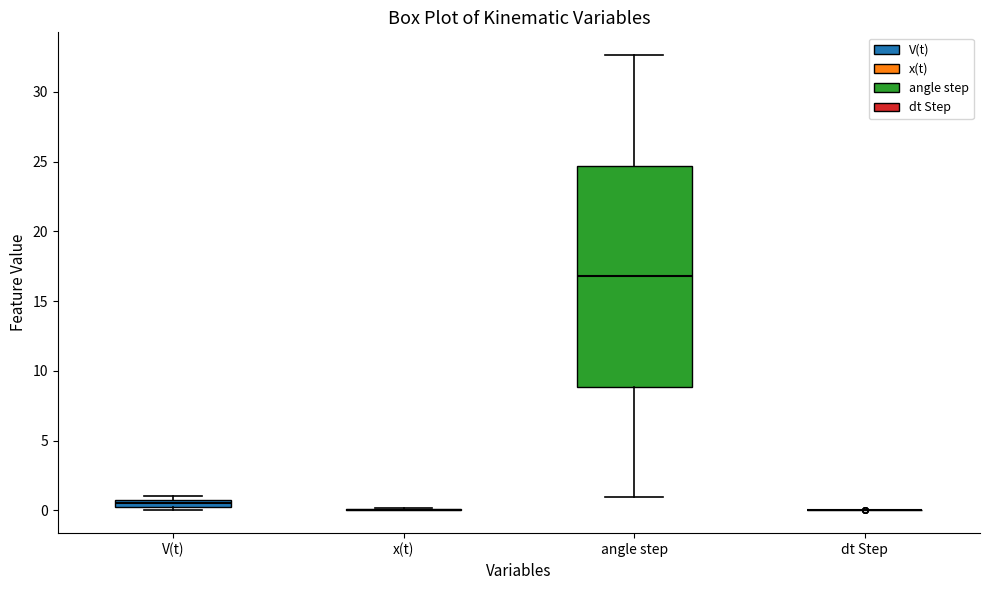

Comparing the boxes themselves (not the whiskers), which one is the tallest?

angle step